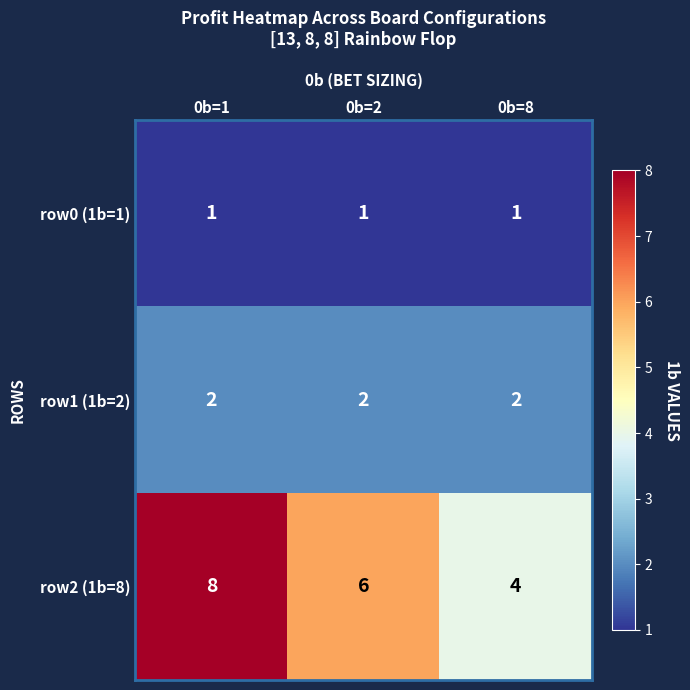

What is the minimum value shown in the chart?

1